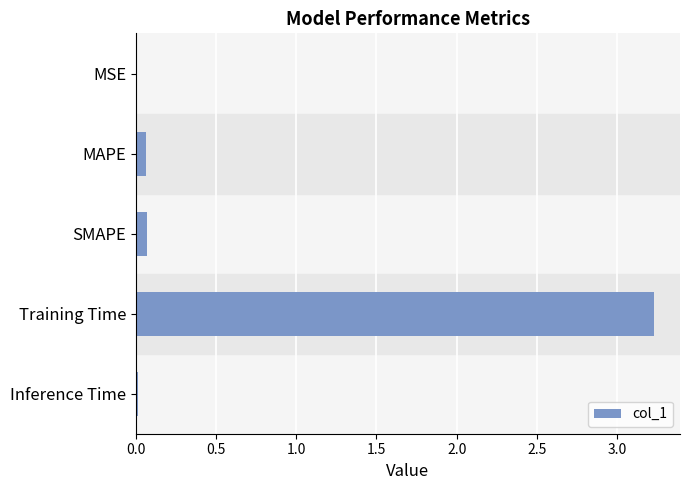

What is the maximum value shown in the chart?

3.2